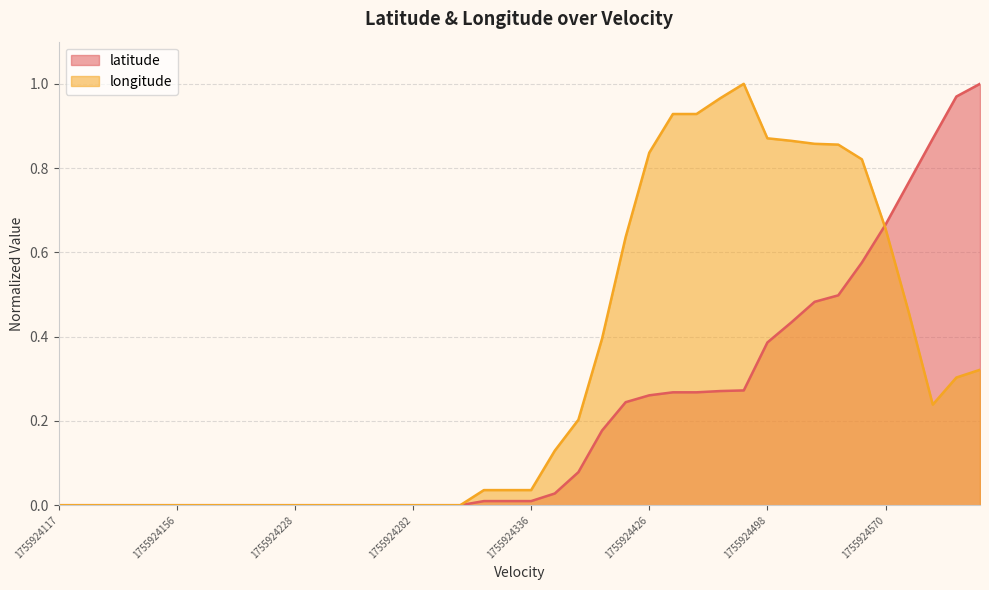

Rank the series by their average value, from highest to lowest.

longitude, latitude